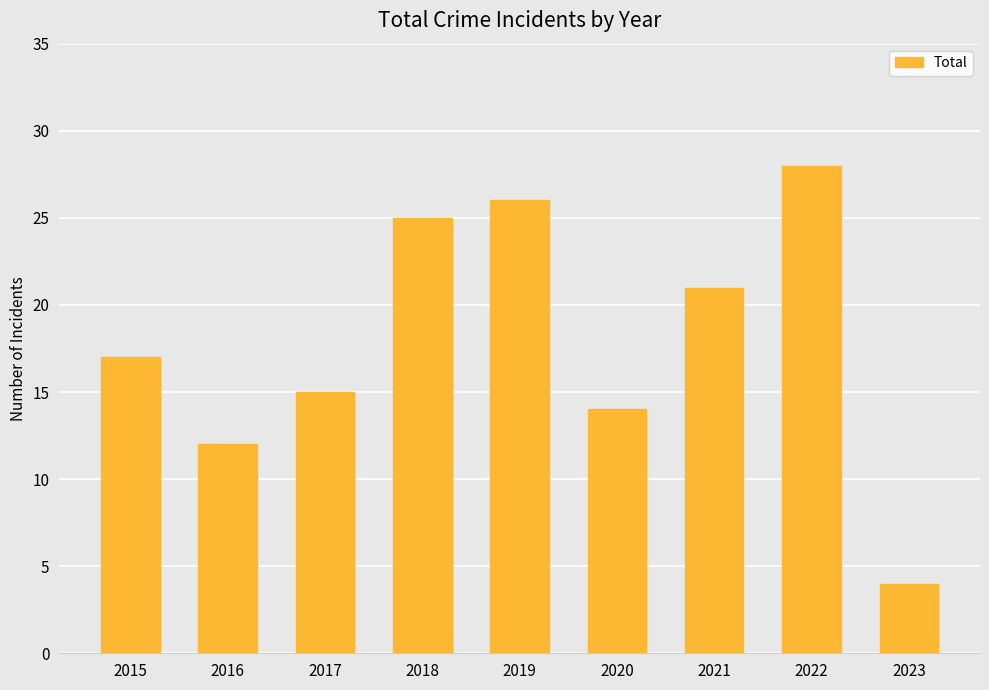

True or false: the data shows 4 at 2023.

True